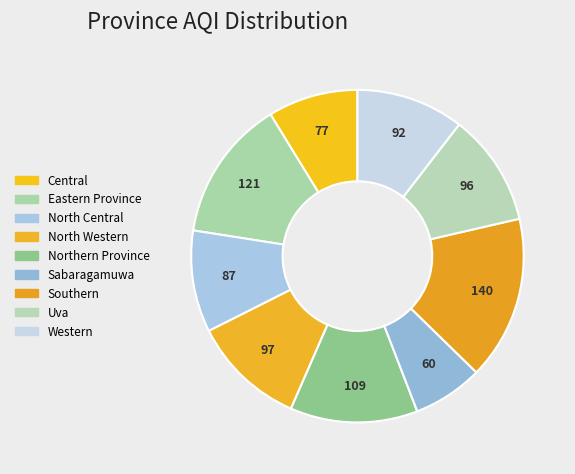

To the nearest percent, what is the average slice percentage?

11%